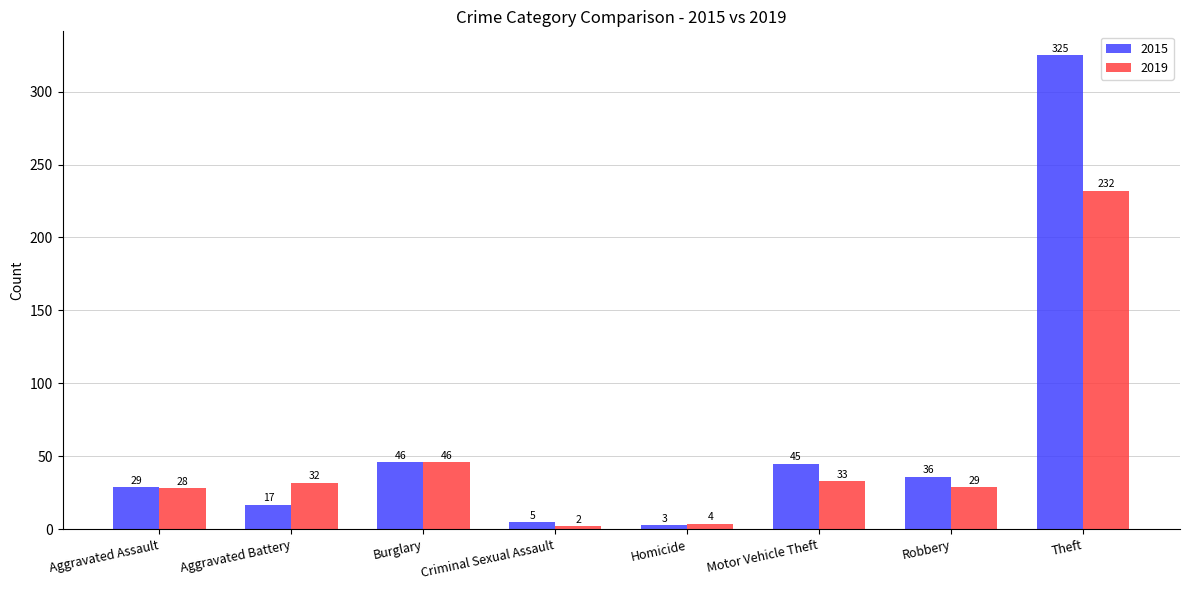

Reading left to right, what are all the values shown in this chart?

2015: 29	17	46	5	3	45	36	325
2019: 28	32	46	2	4	33	29	232